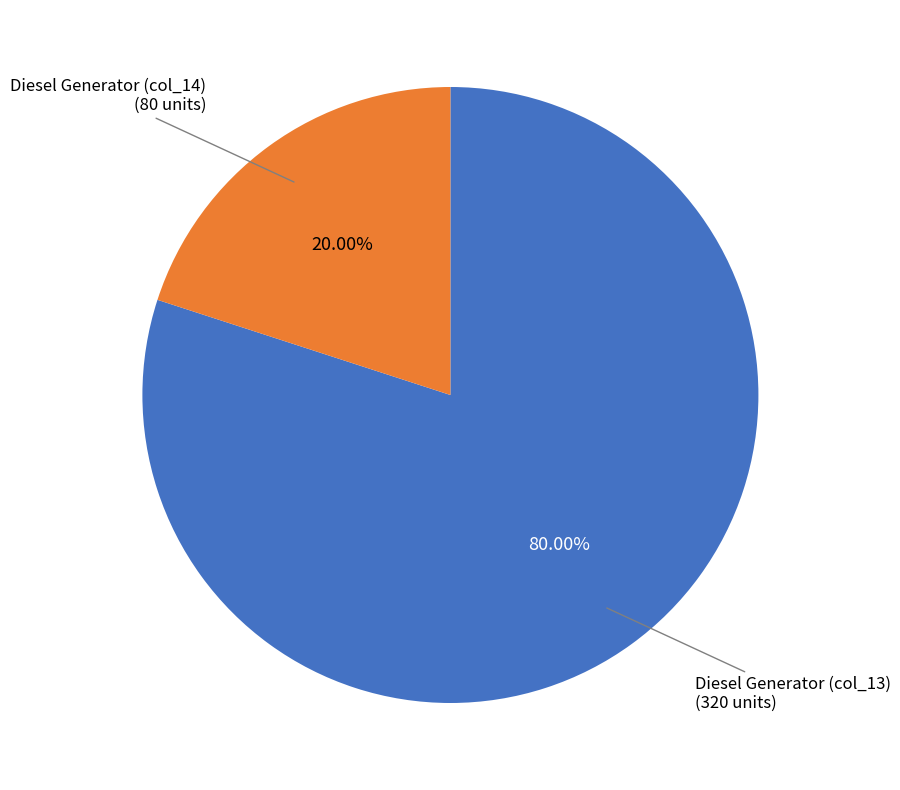

Which slice represents more than half of the pie?

Diesel Generator (col_13)